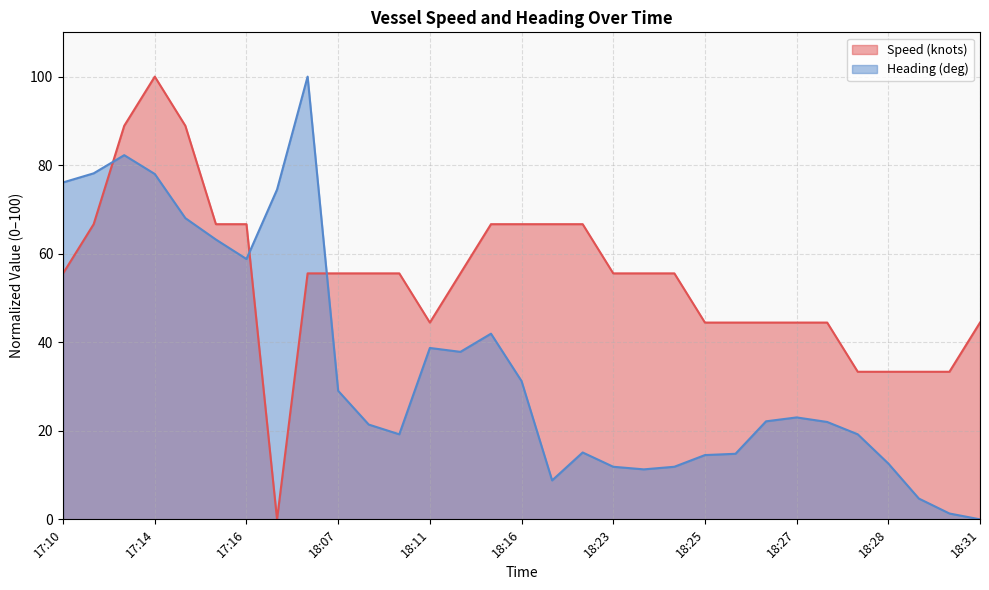

What is the label of the 8th point from the left?

17:46